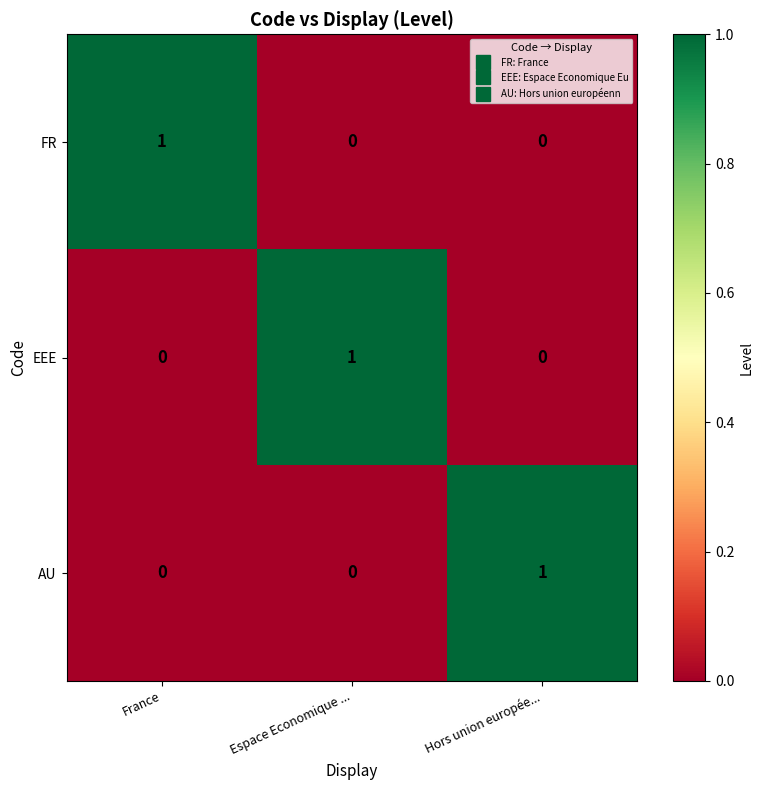

The FR series shows 0 at Hors union europée.... True or false?

True